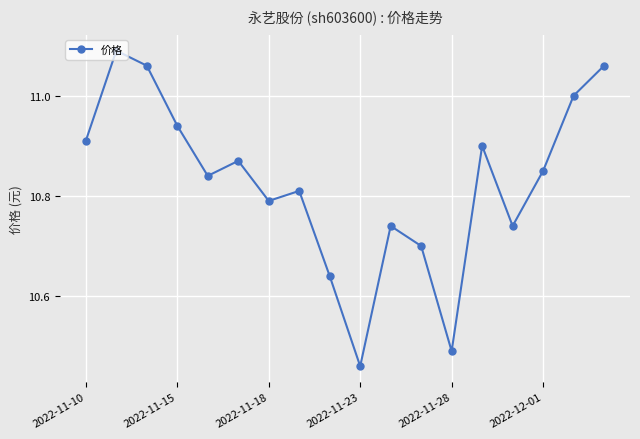

True or false: there are more than 1 points higher than both neighbors.

True